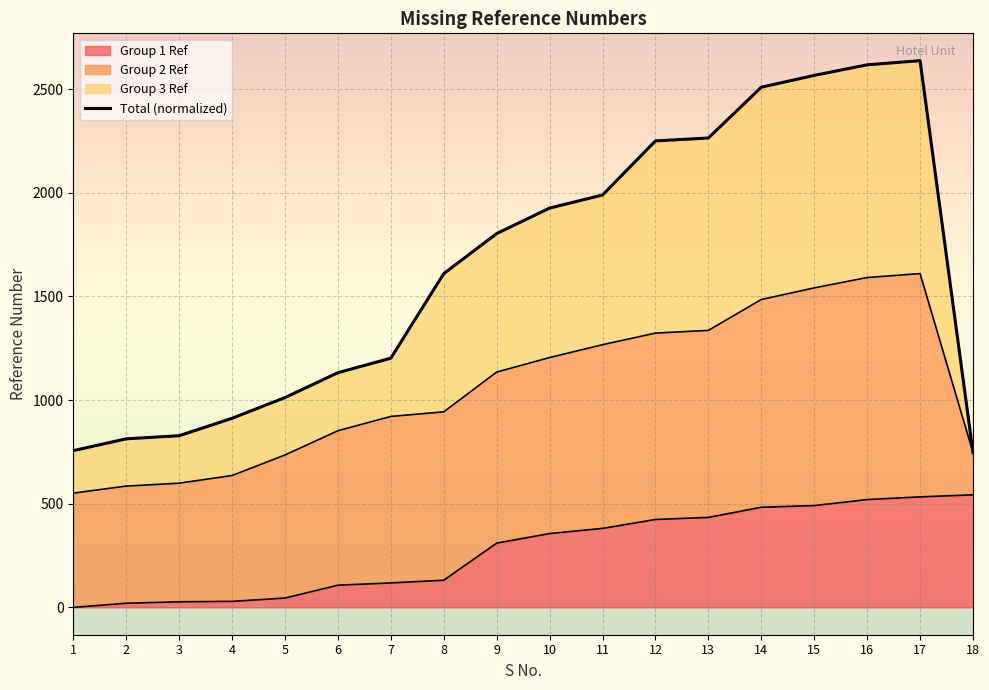

The chart shows a value of 1202 at 7. True or false?

True